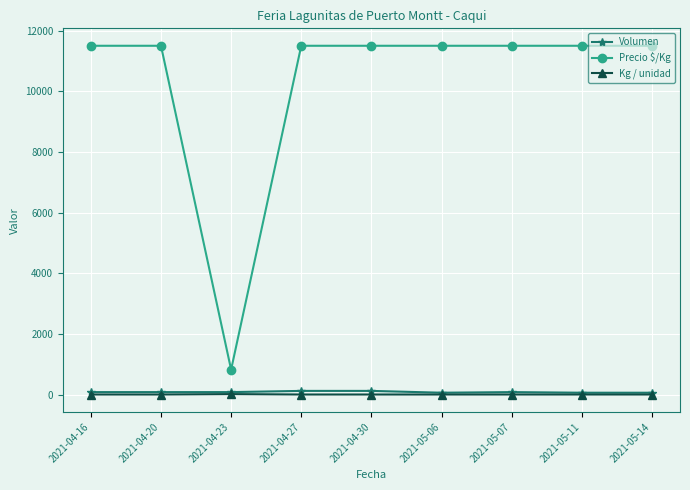

True or false: Kg / unidad has a value of 1 at 2021-04-16.

True